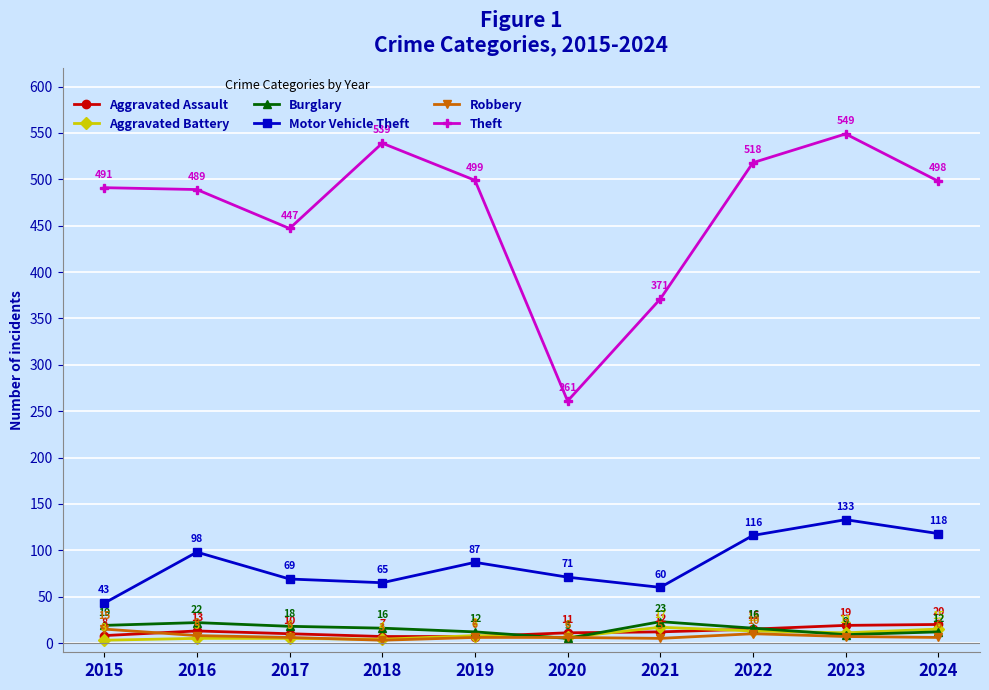

How many lines are shown in the chart?

6